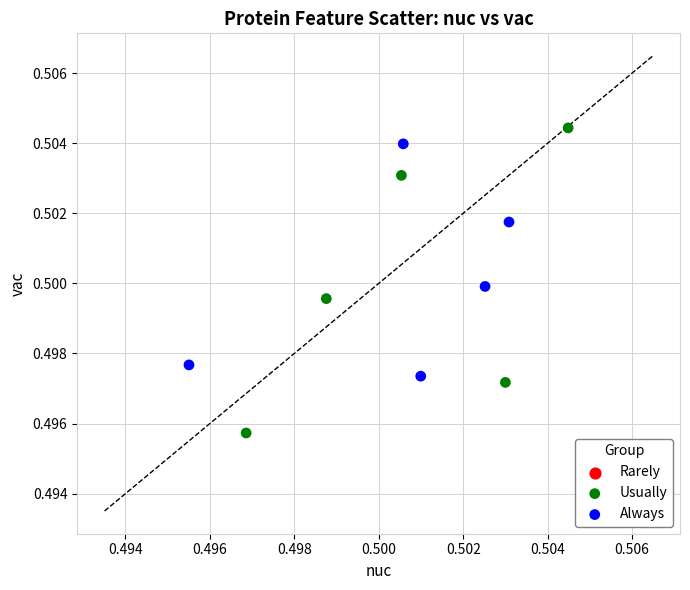

Which series reaches the maximum Y coordinate?

Usually